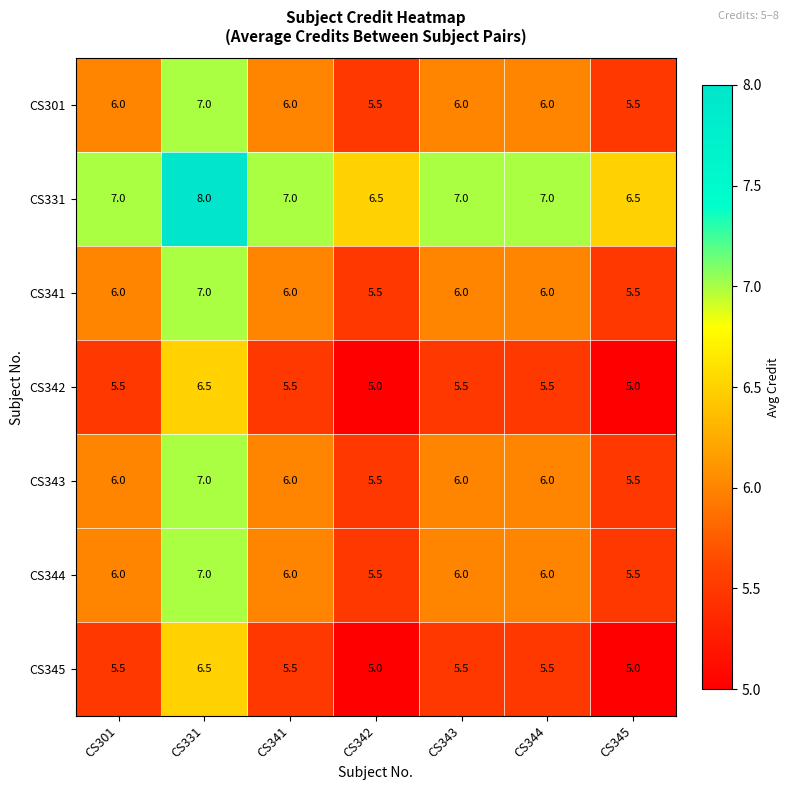

Is it true that CS343 equals 2.5 at CS344?

False